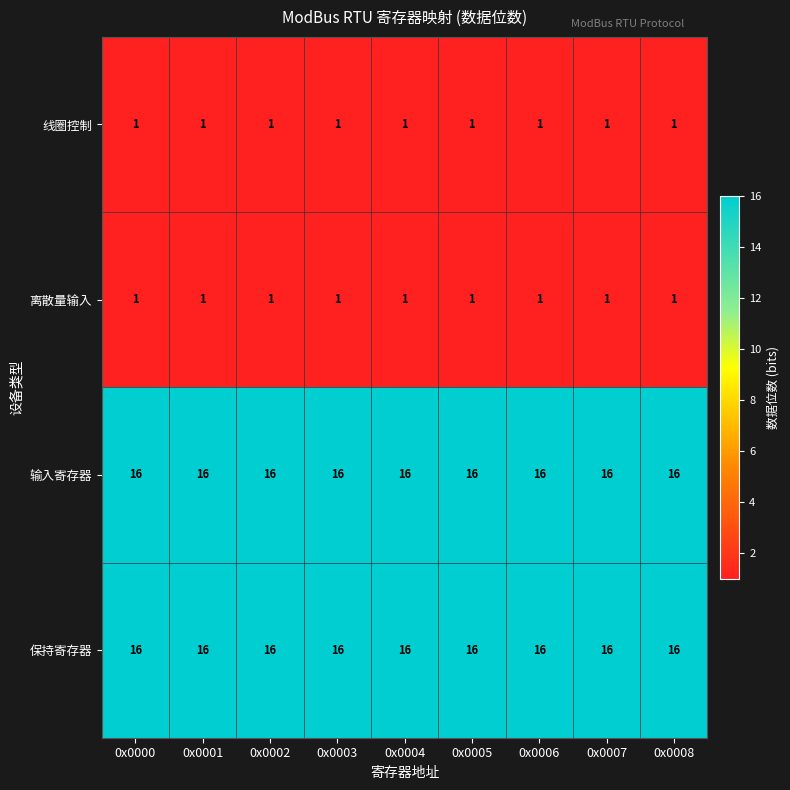

Is it true that 线圈控制 equals 1 at 0x0003?

True